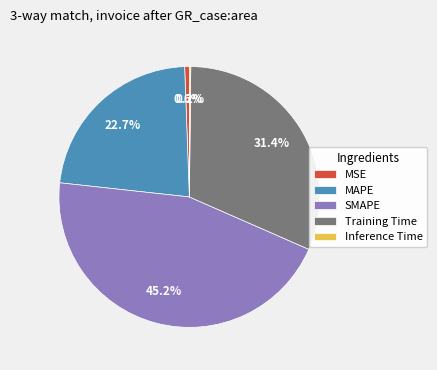

What is the largest slice in the pie chart?

SMAPE